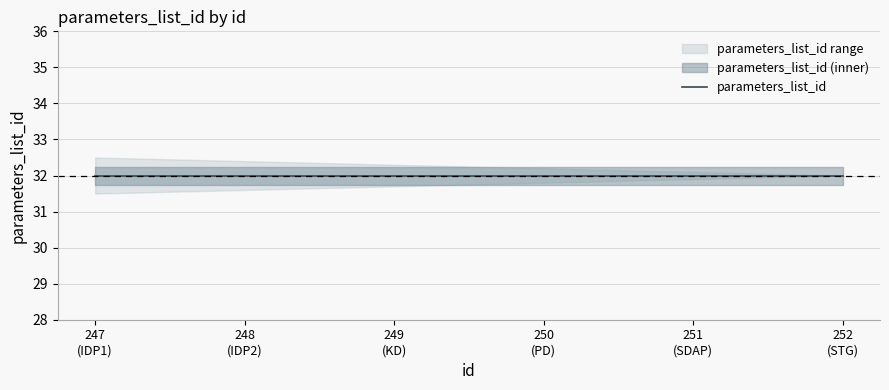

What is the spread (max minus min) of values at PD?

0.4